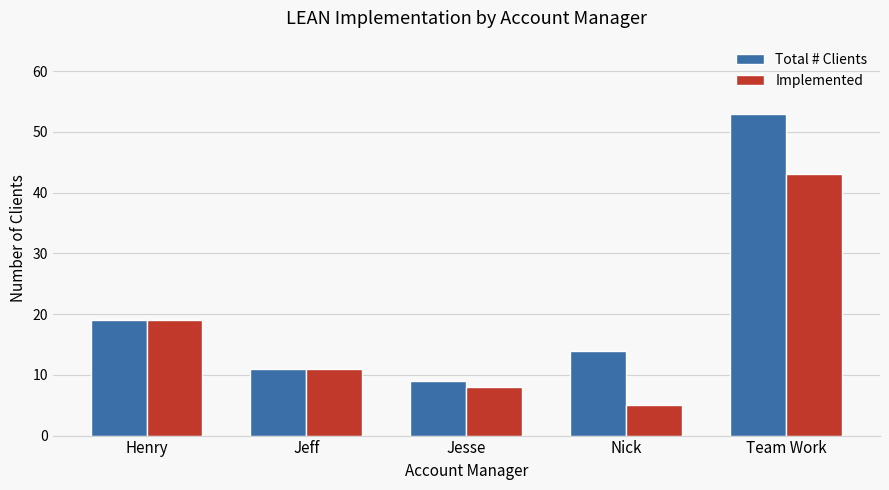

What is the label of the 2nd bar from the left?

Jeff